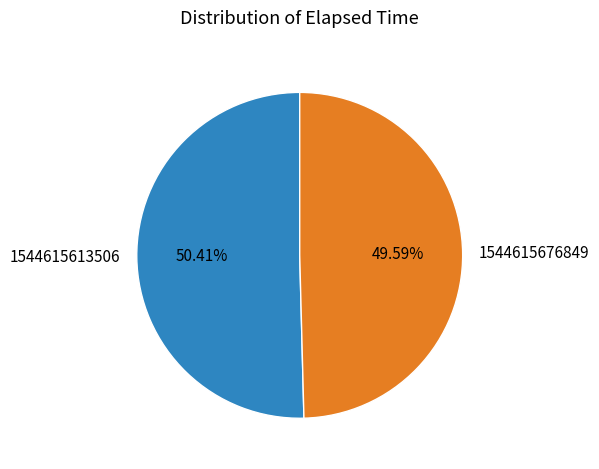

How much of the chart is everything except 1544615676849?

50.4%